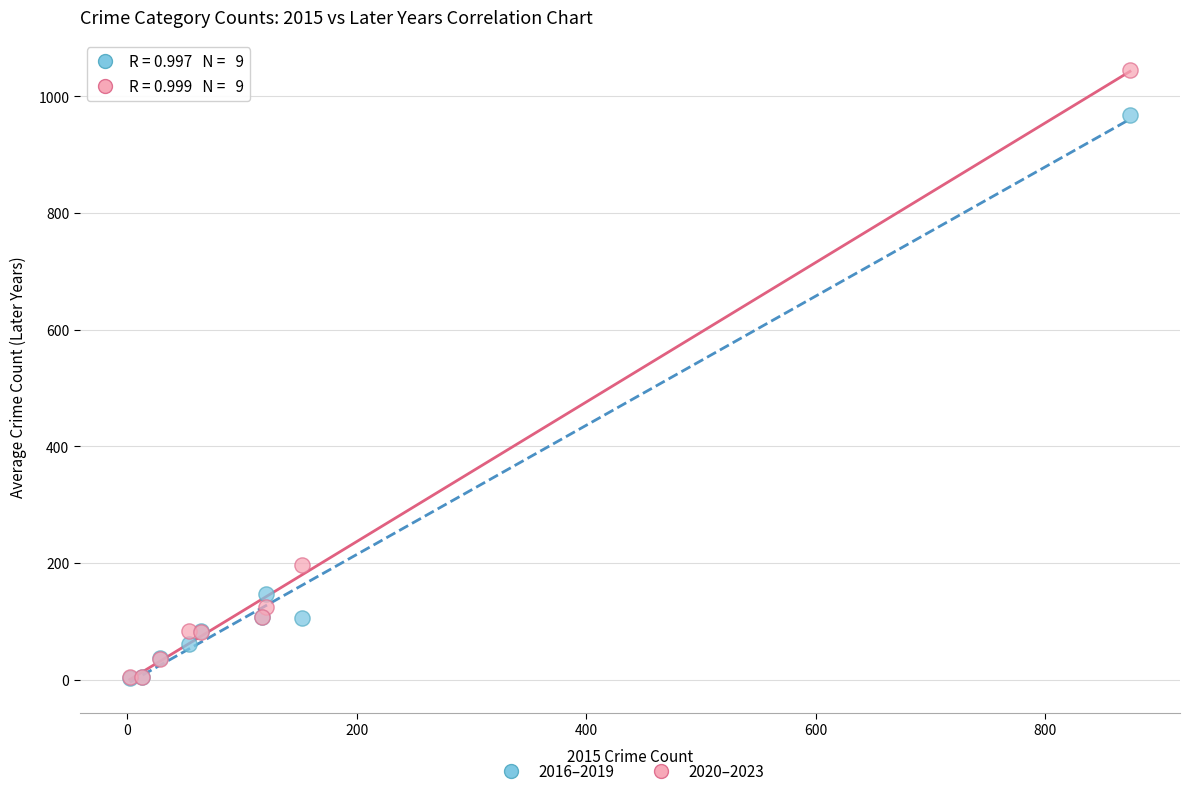

Across all series, what Y value is closest to 523?

197.0